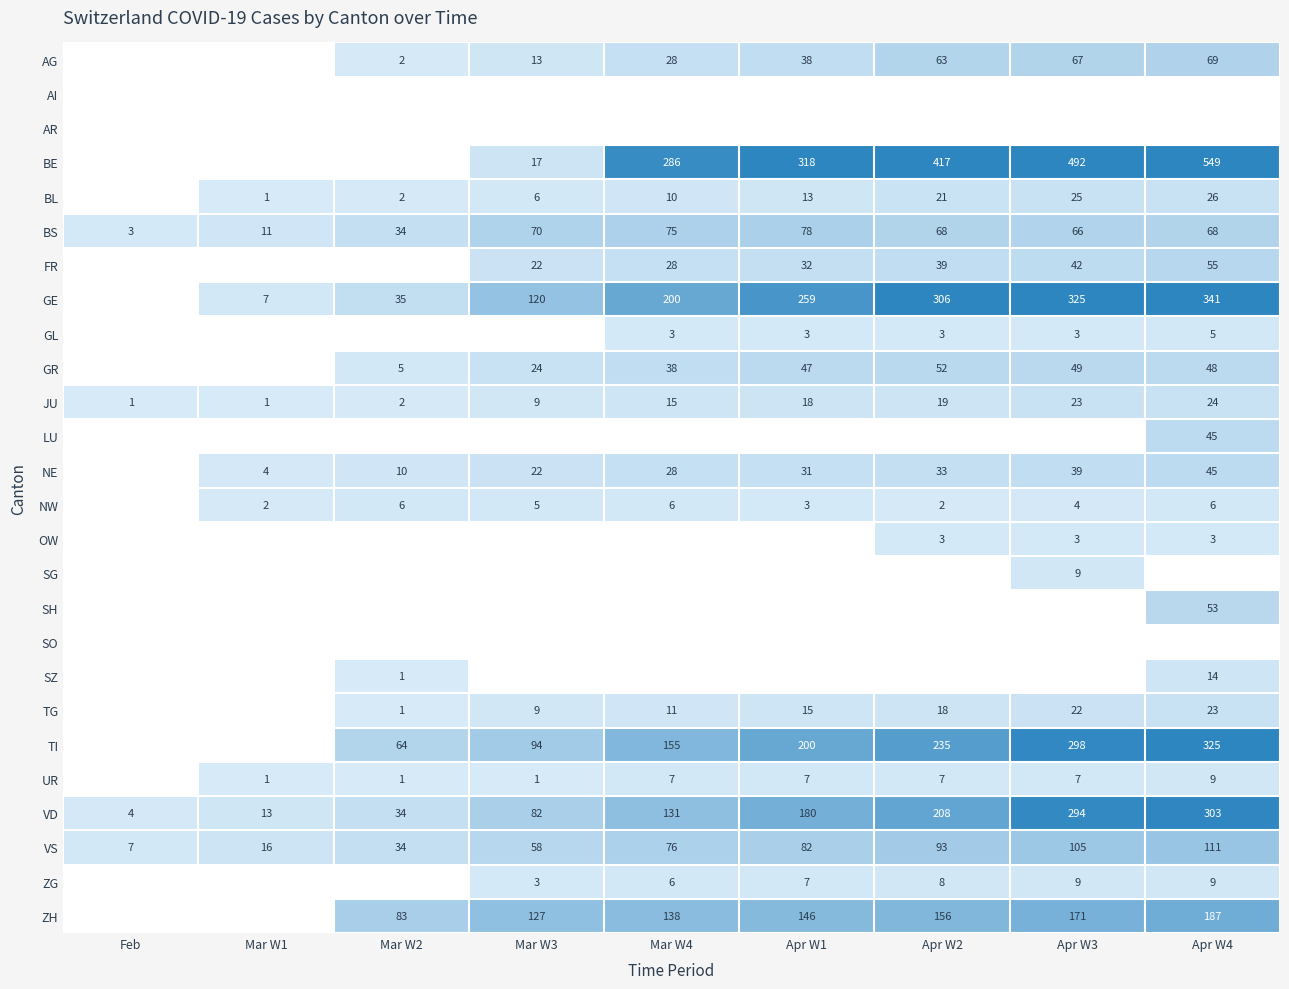

Is it true that ZG equals 3 at Mar W3?

True